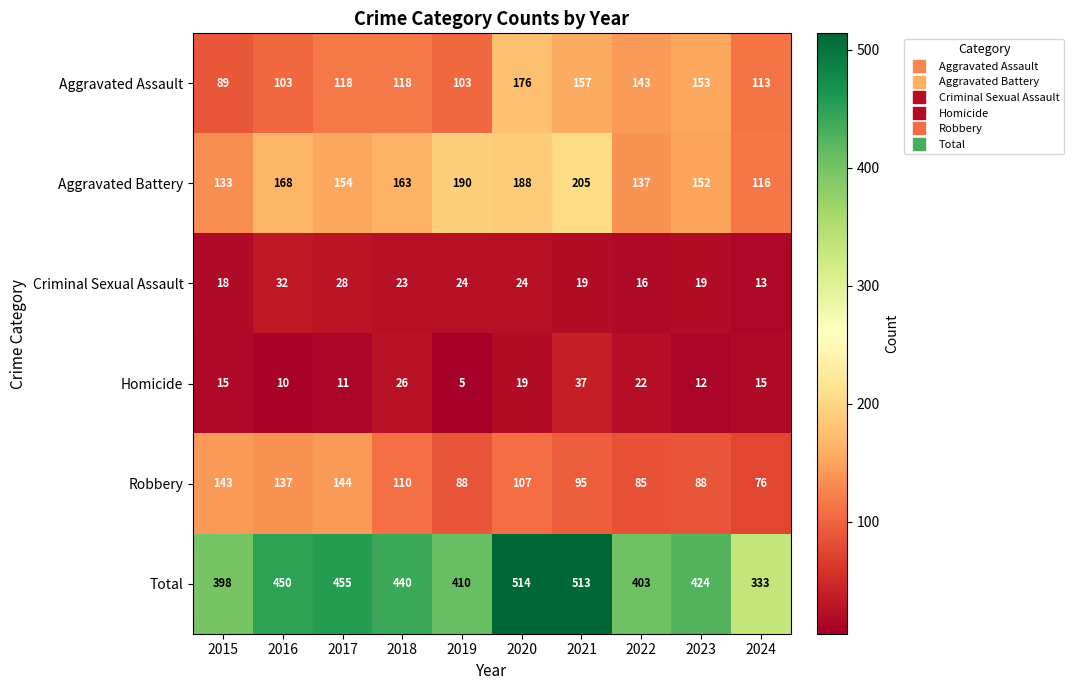

What is the highest value of the Total series?

514